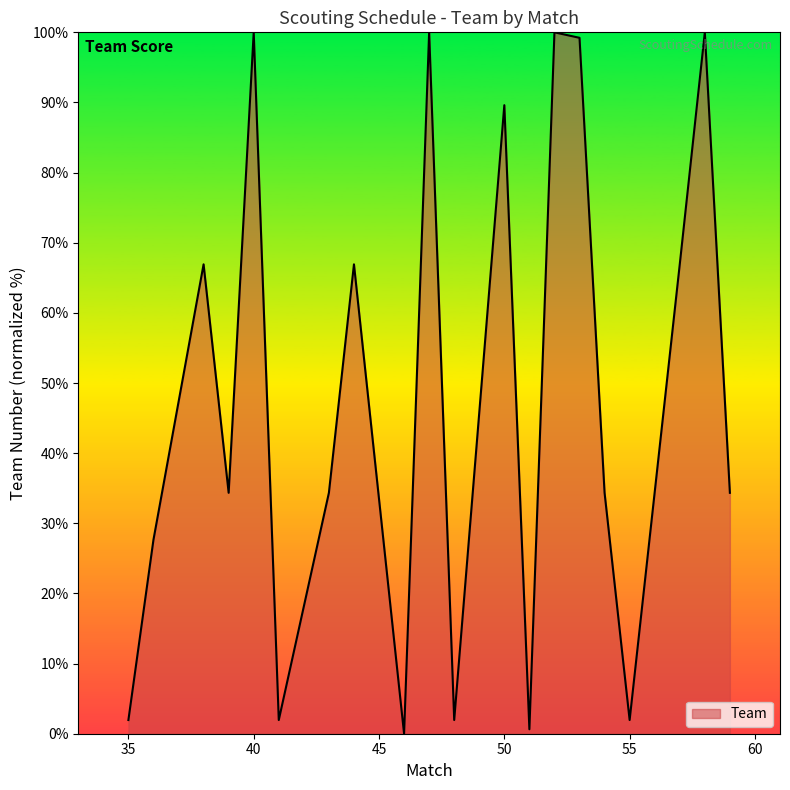

What is the greatest value displayed?

100.0